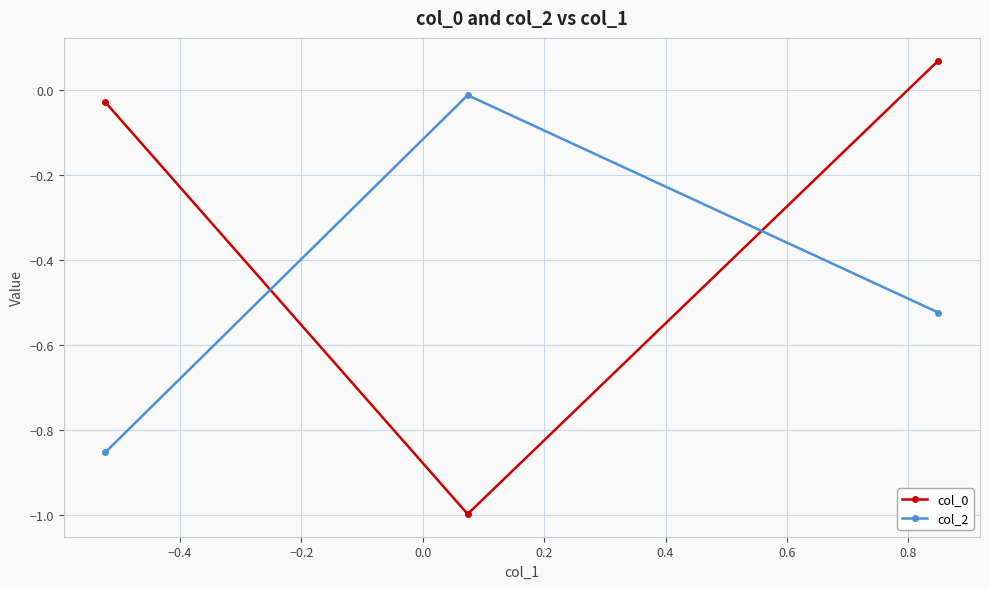

Does the chart have visible grid lines?

Yes